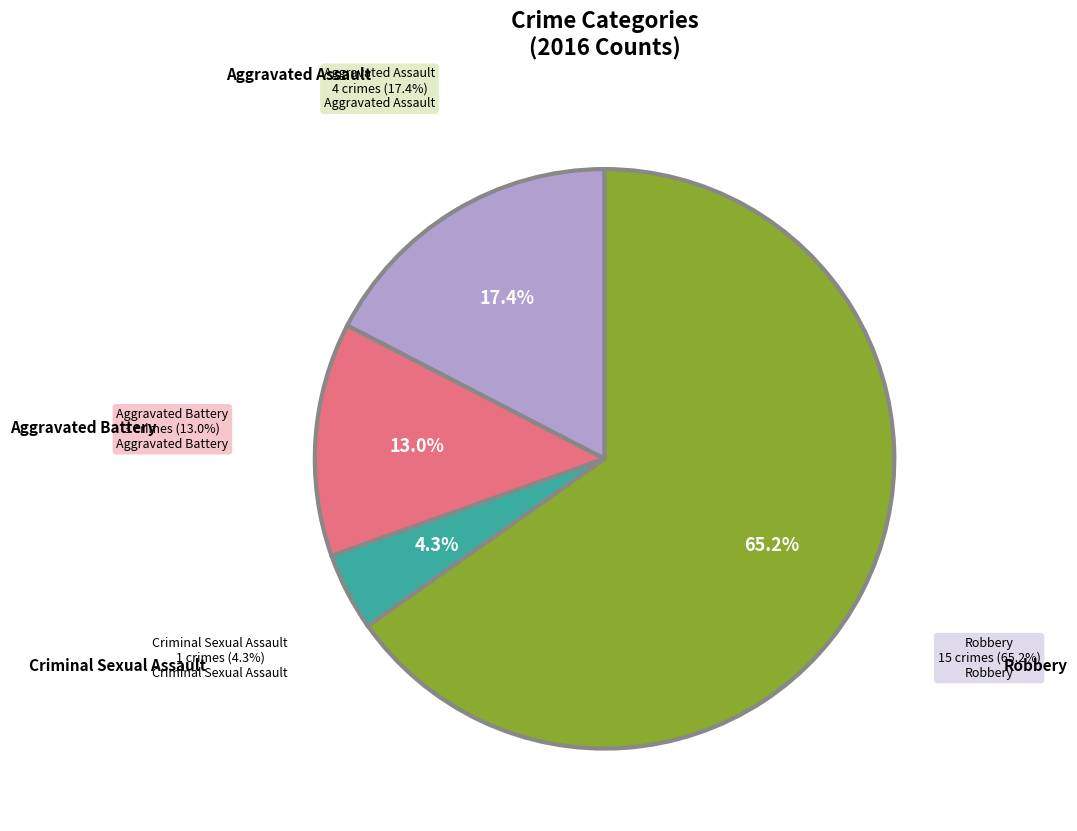

Does Aggravated Assault represent more than half of the total?

No